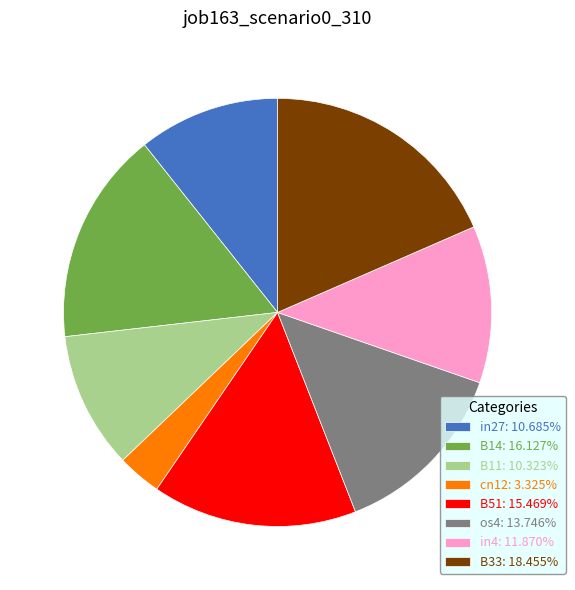

Do B14: 16.127% and cn12: 3.325% together represent more than half of the pie?

No